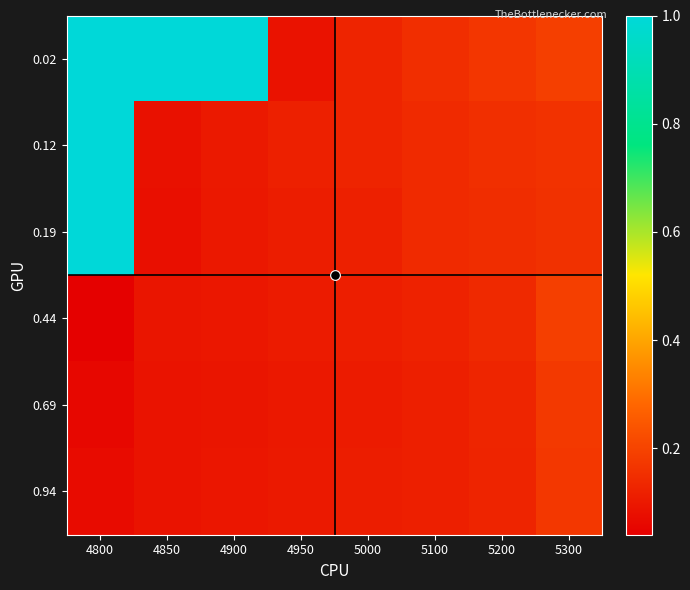

At which category does the chart reach its peak across all series?

4800